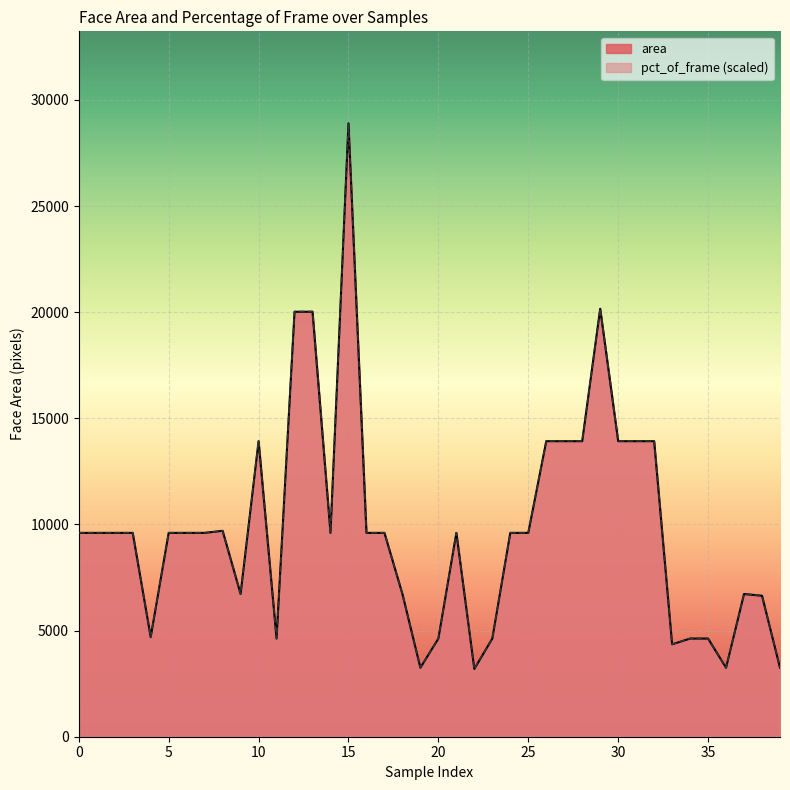

At which category is the sum across all series the highest?

15